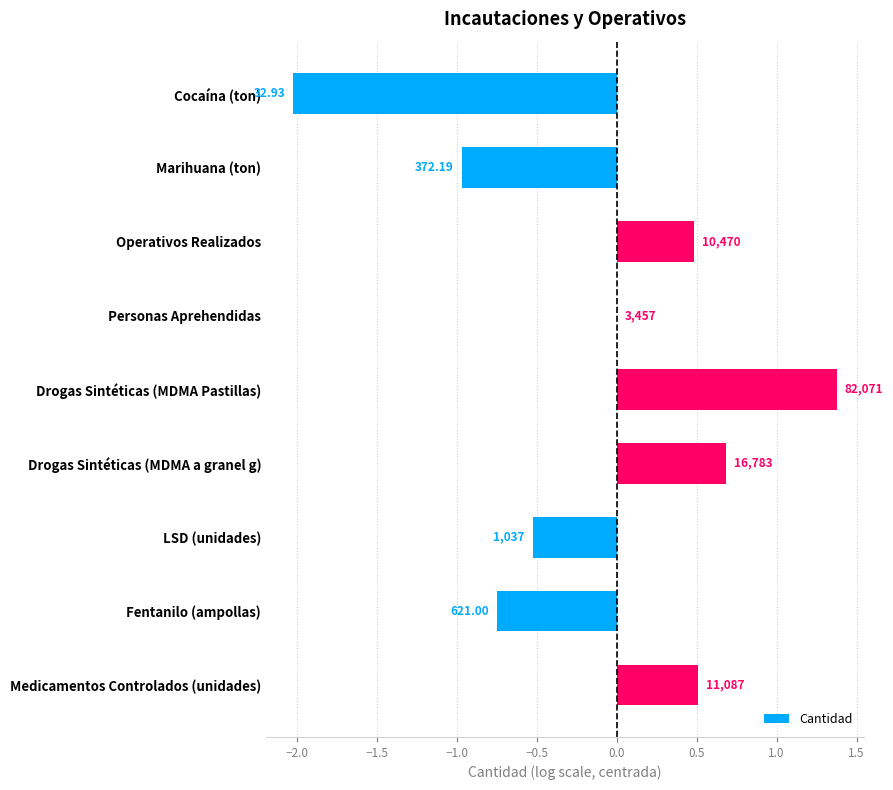

Are the bars horizontal?

Yes